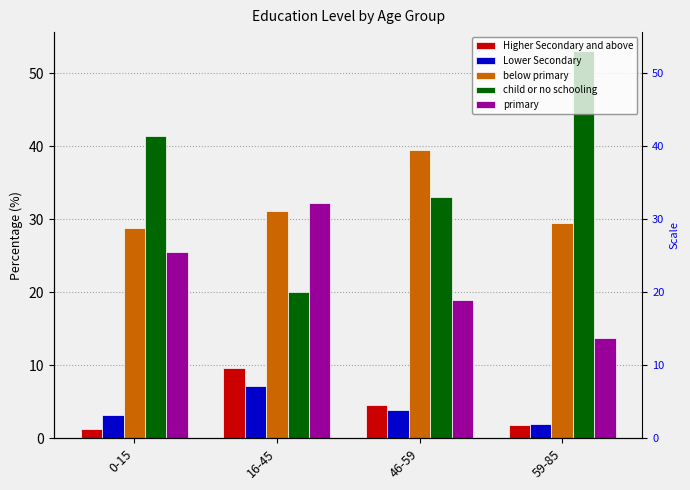

Which series has the widest spread of values?

child or no schooling